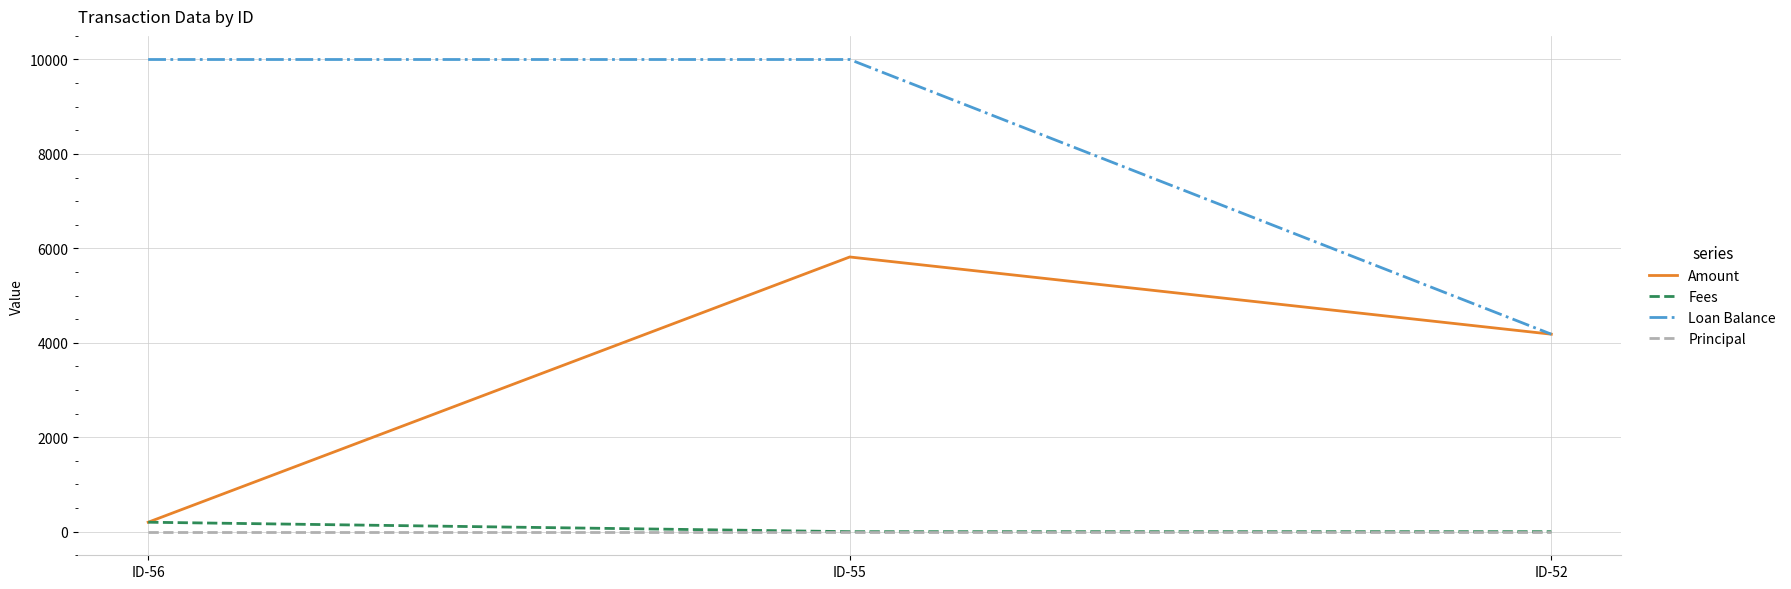

Which series has the largest total across all categories?

Loan Balance